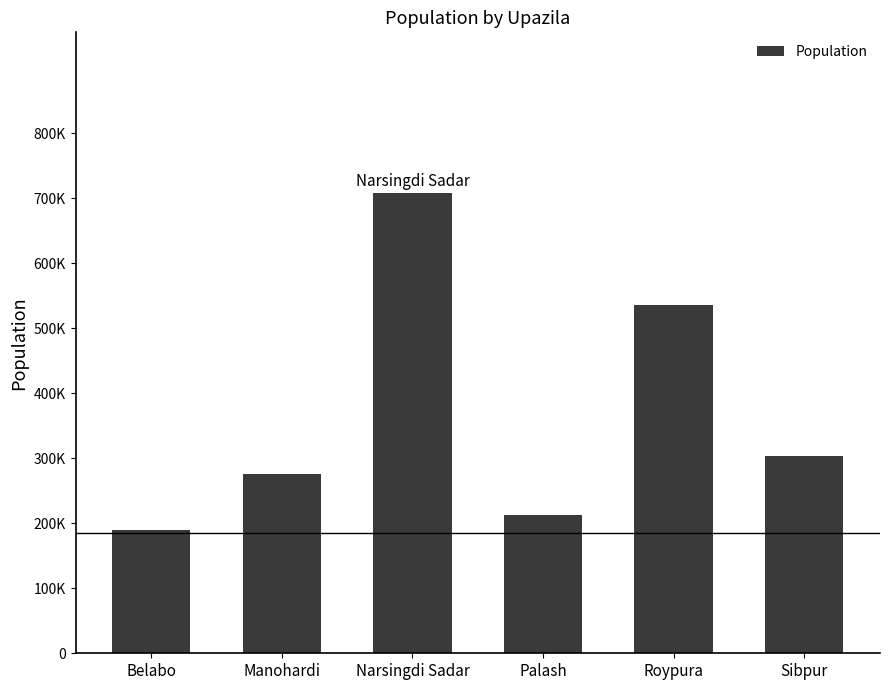

Are the bars horizontal?

No